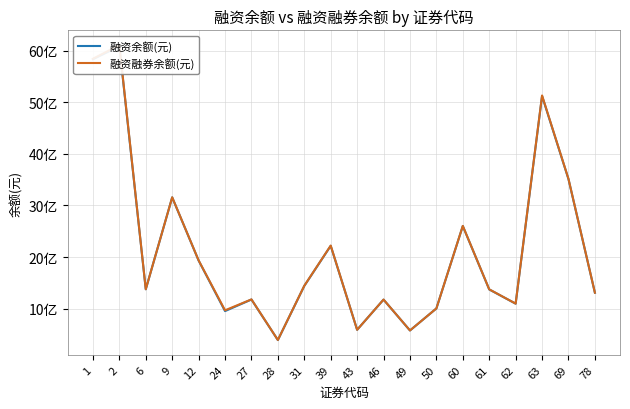

True or false: 融资融券余额(元) has more than 2 points higher than both neighbors.

True